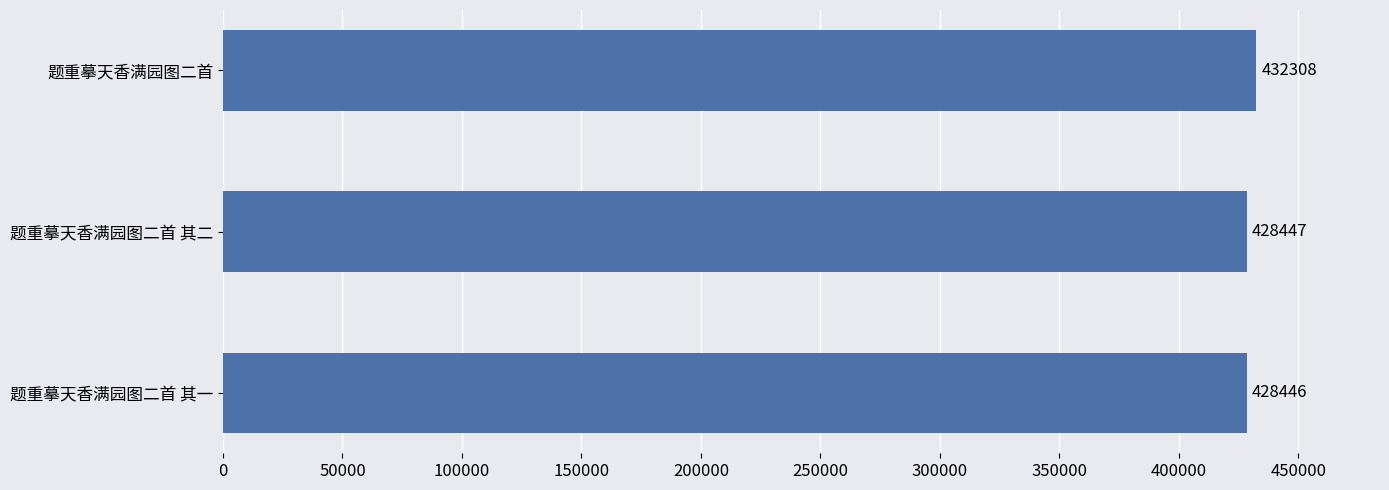

What is the greatest value displayed?

432308